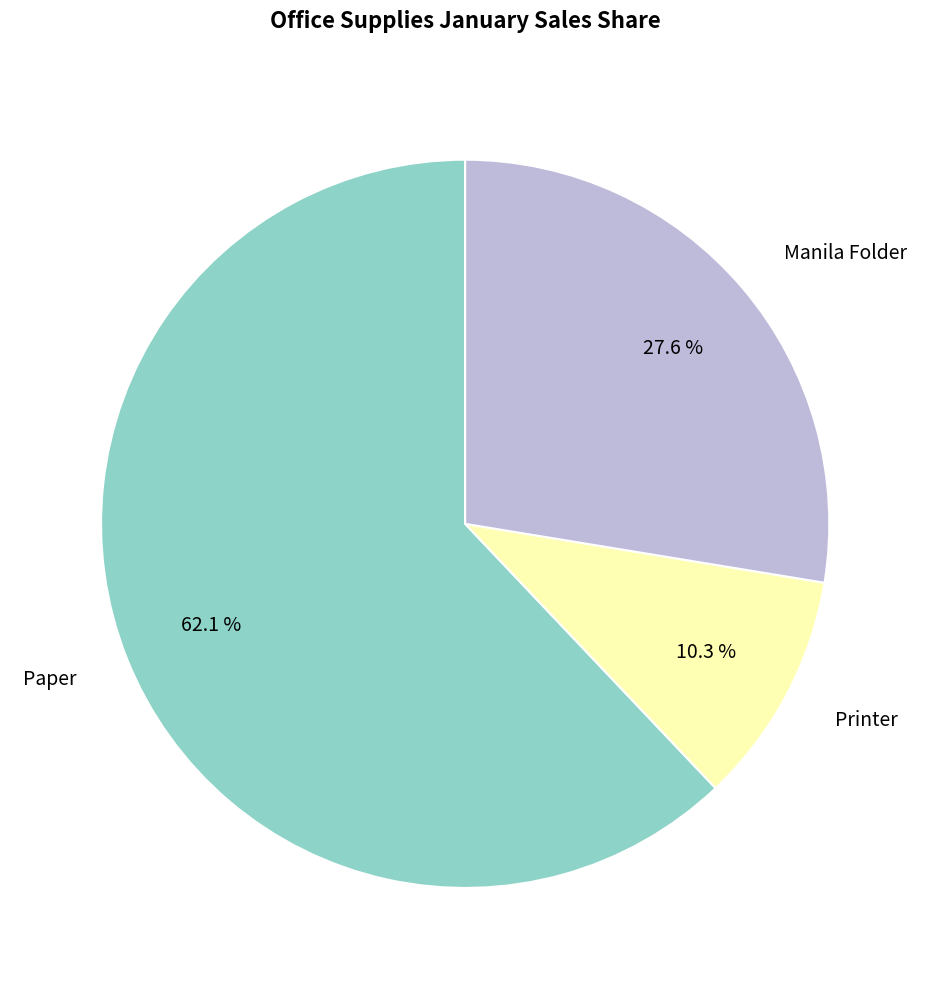

Which has a higher value, Manila Folder or Printer?

Manila Folder